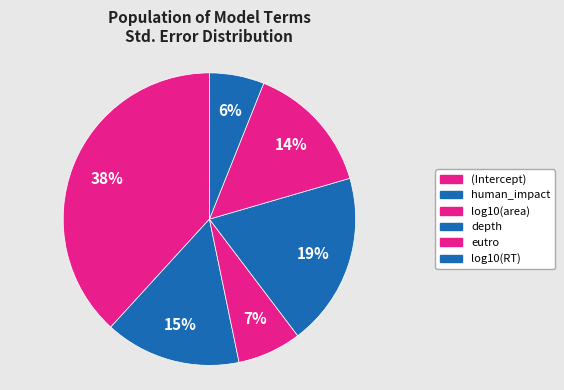

Do log10(RT) and (Intercept) together represent more than half of the pie?

No